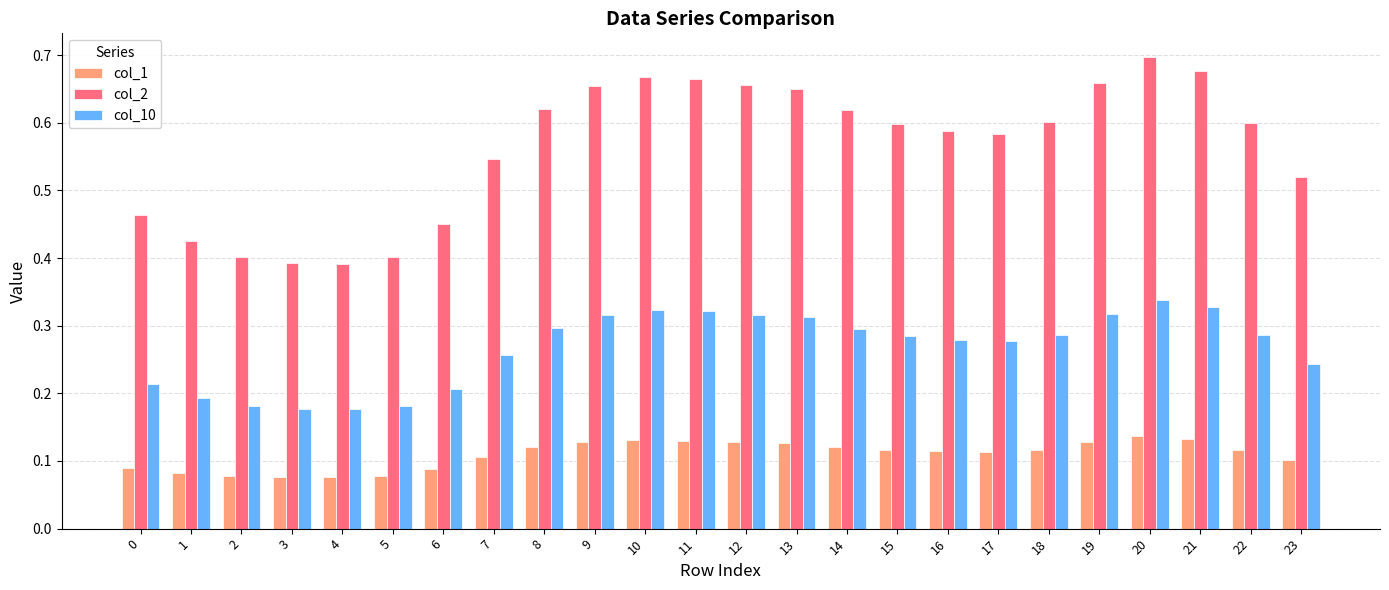

Which category has the highest value across all series?

20